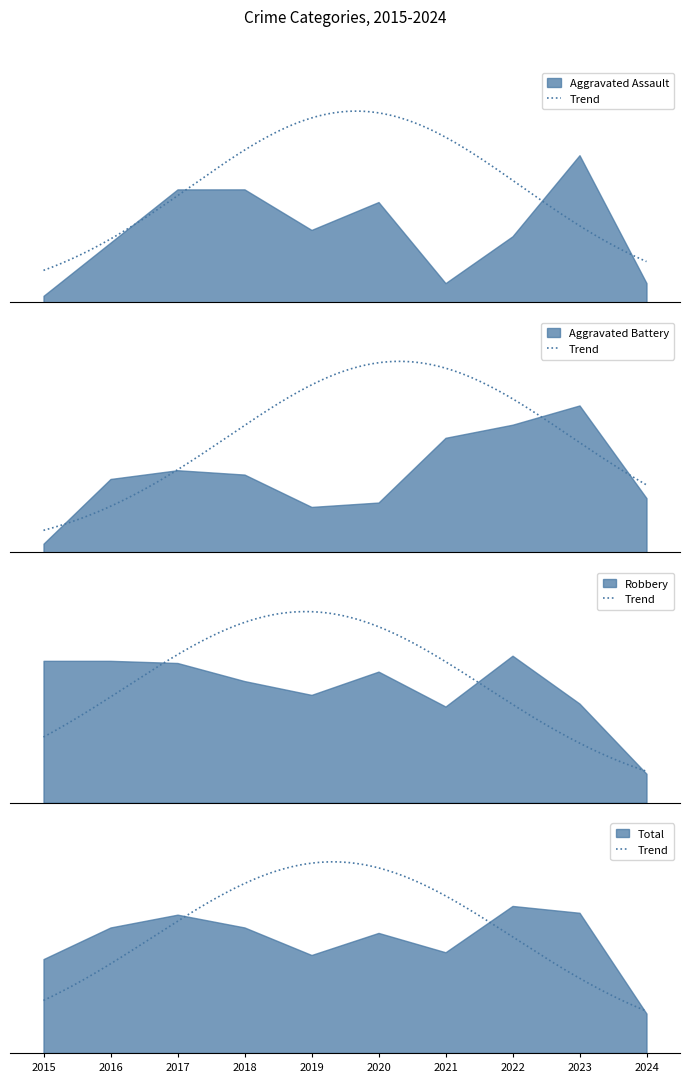

The value of Aggravated Battery at 2022 is 3.1. True or false?

True